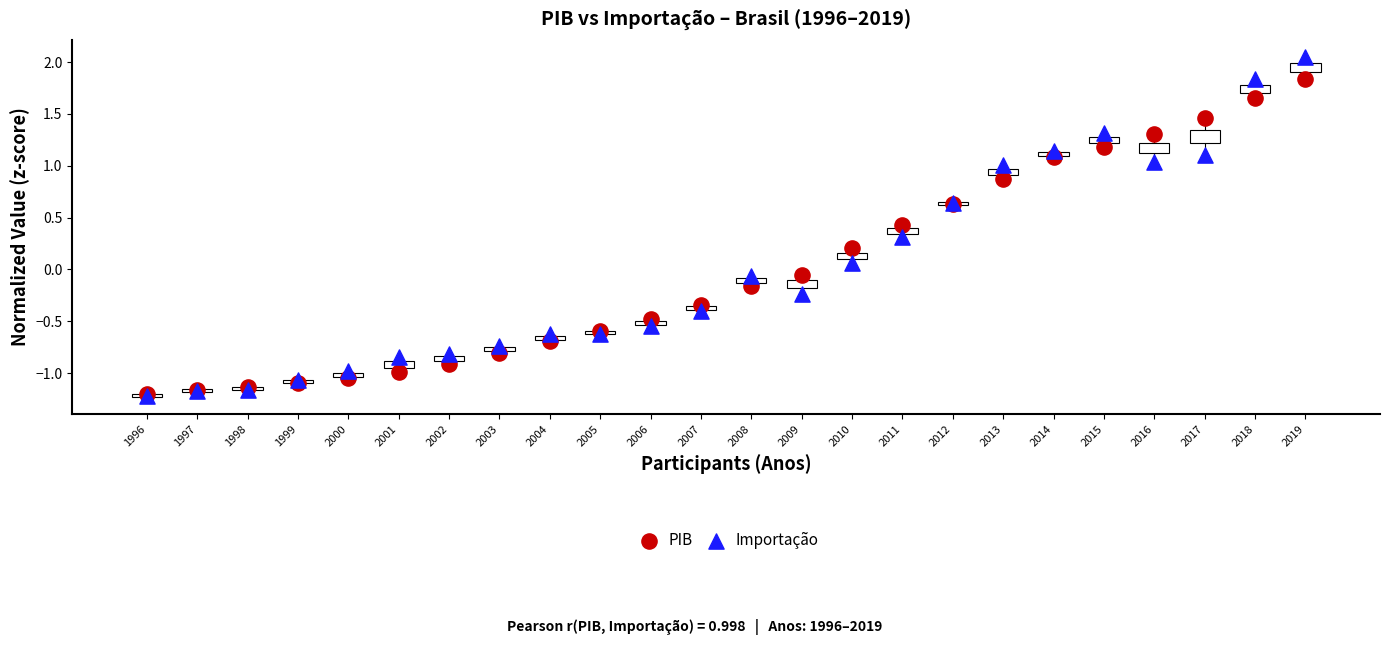

What are all the series names shown in the legend?

PIB, Importação